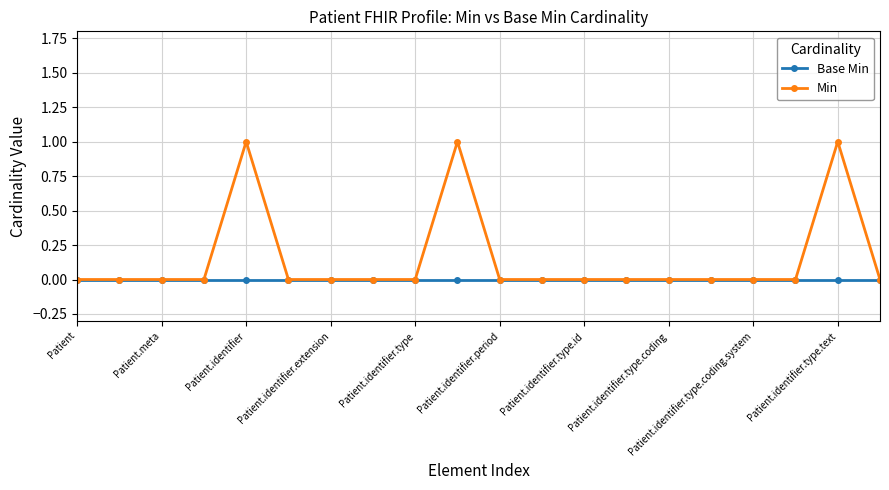

Which series has the largest range (max minus min)?

Min